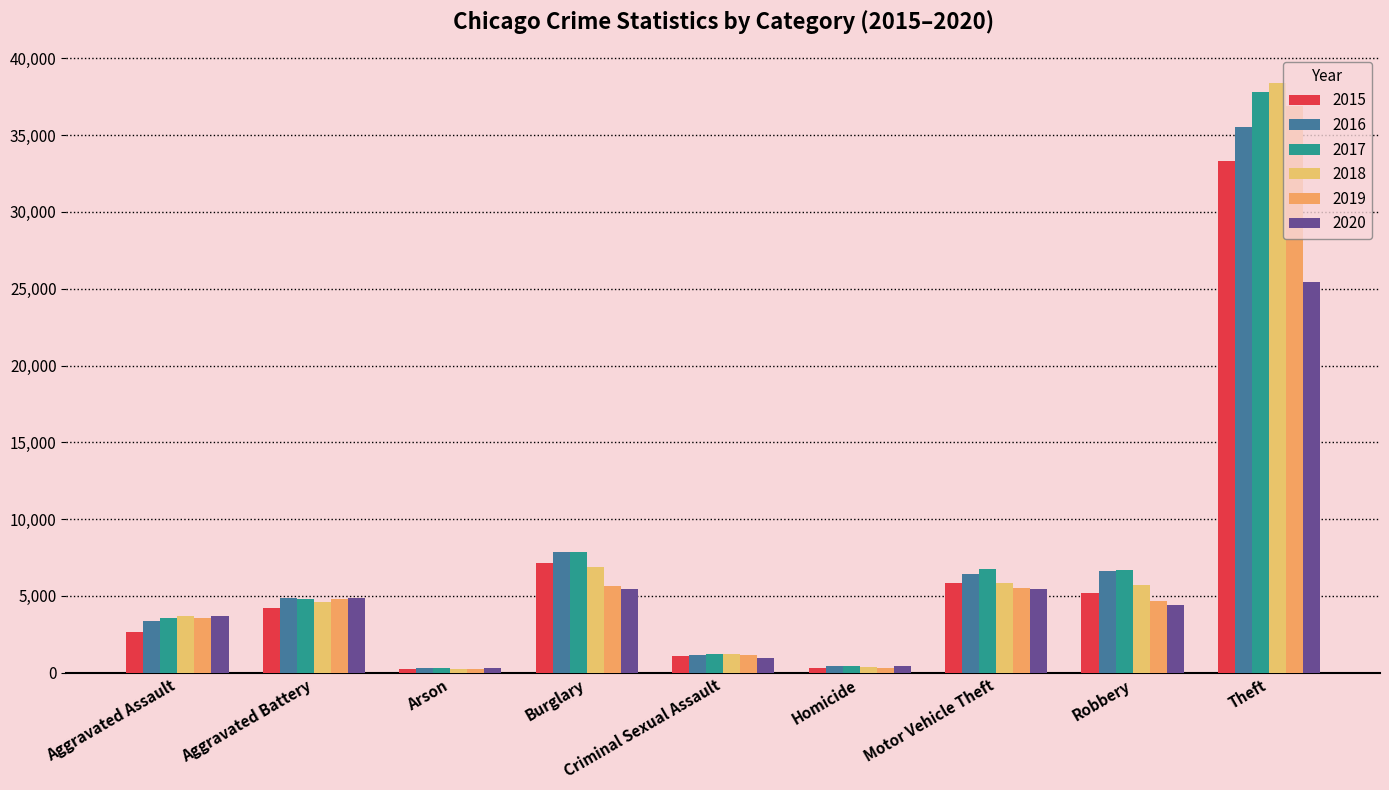

Rank the series at Aggravated Assault from lowest to highest value.

2015, 2016, 2017, 2019, 2018, 2020